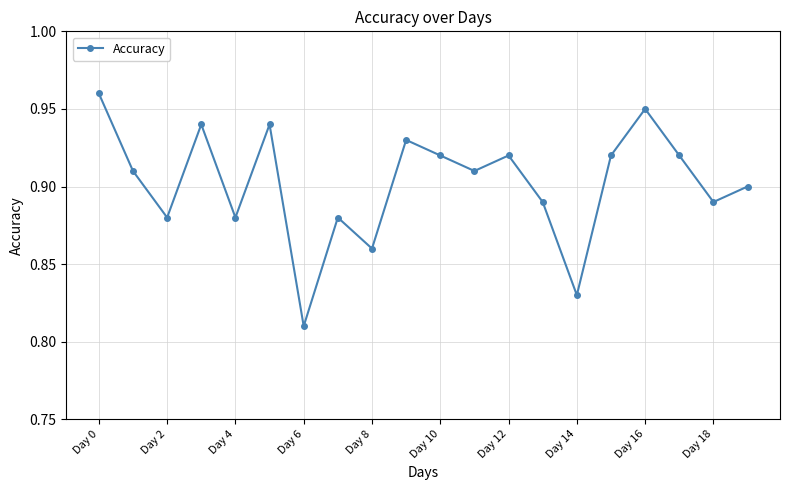

How many values are between 0 and 1?

20